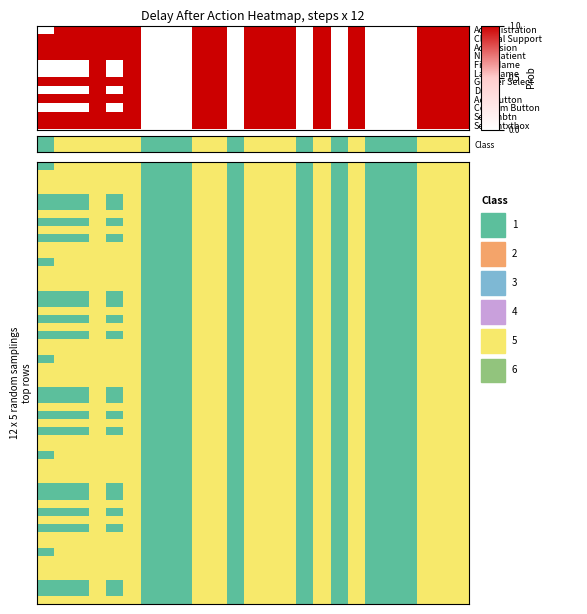

The value of Clinical Support at 24 is 3. True or false?

True